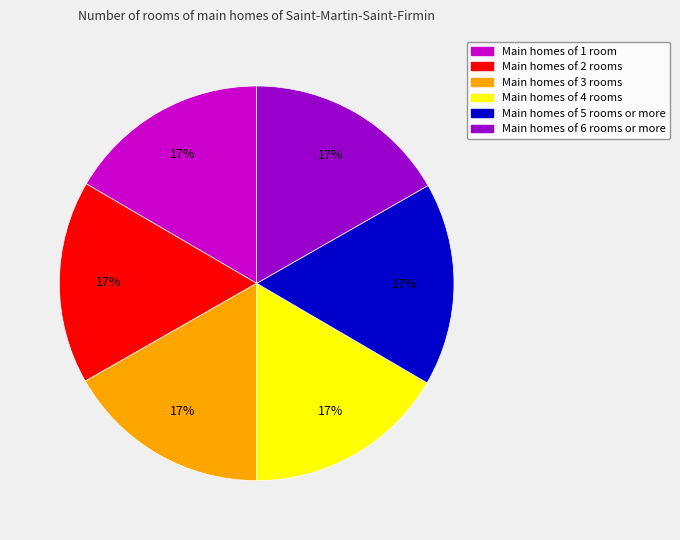

Is there a majority slice in this chart?

No